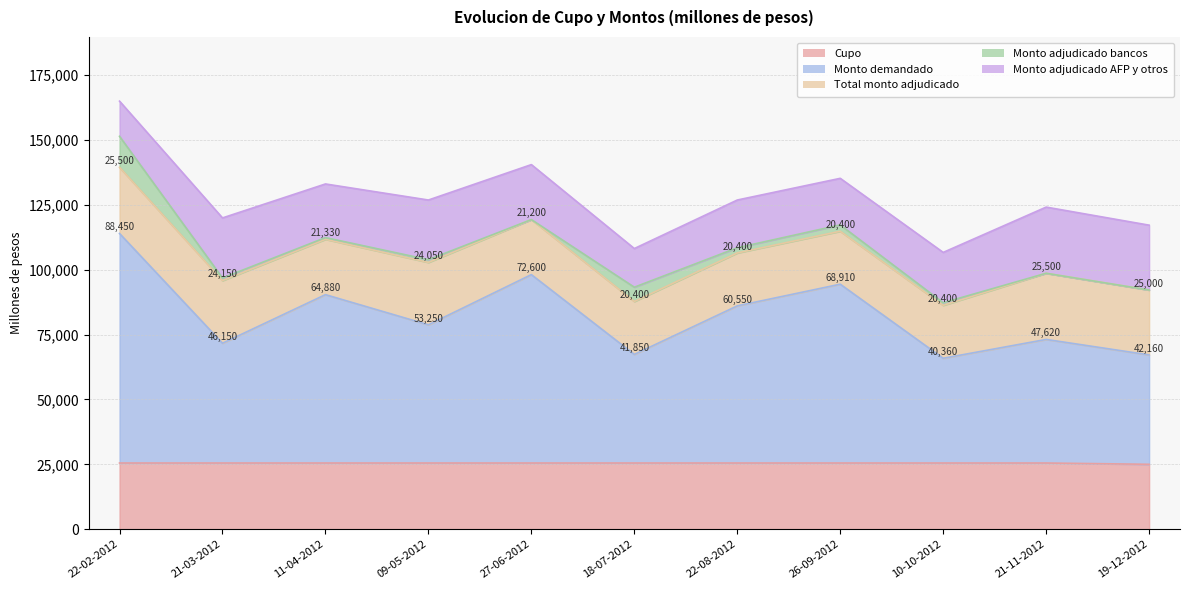

At which label is Monto demandado closest to 64405?

11-04-2012